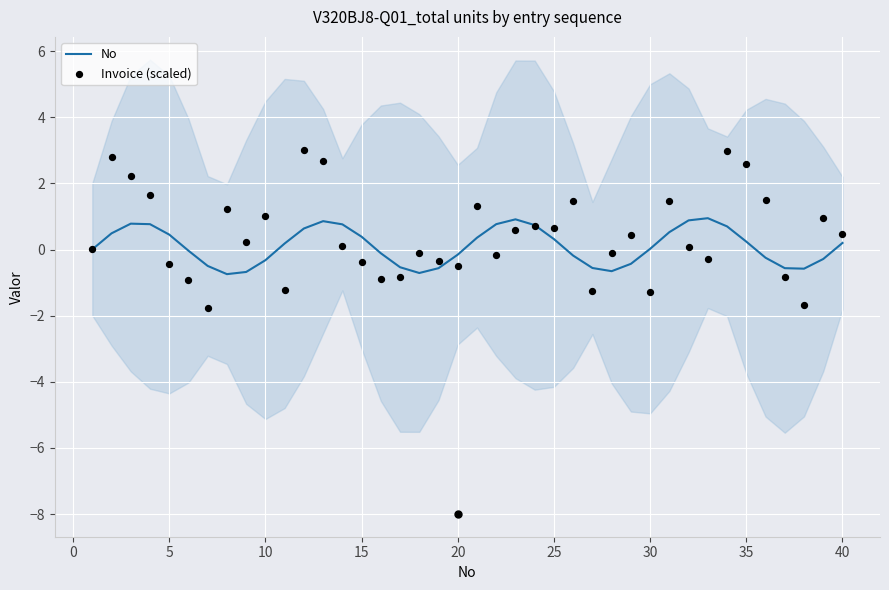

Which series contains the highest Y value?

Invoice (scaled)